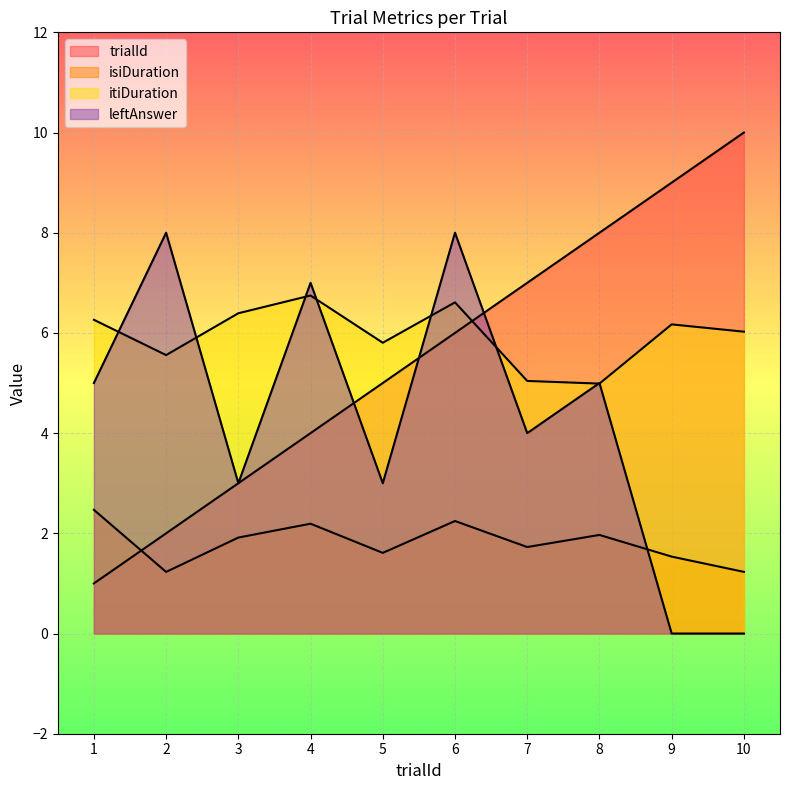

How many categories are shown in the chart?

10